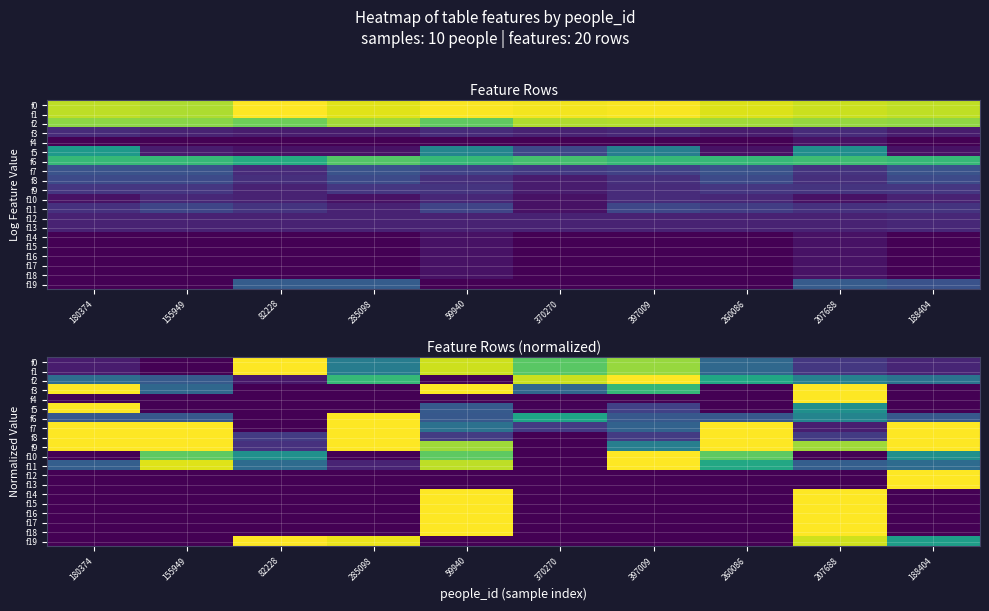

Which label corresponds to the largest value in the chart?

82228